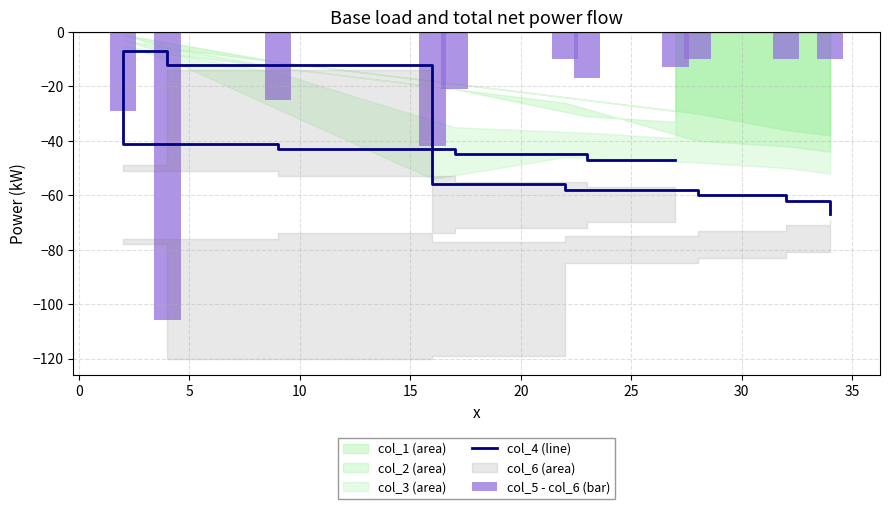

Are the bars grouped side by side (vs. stacked)?

Yes